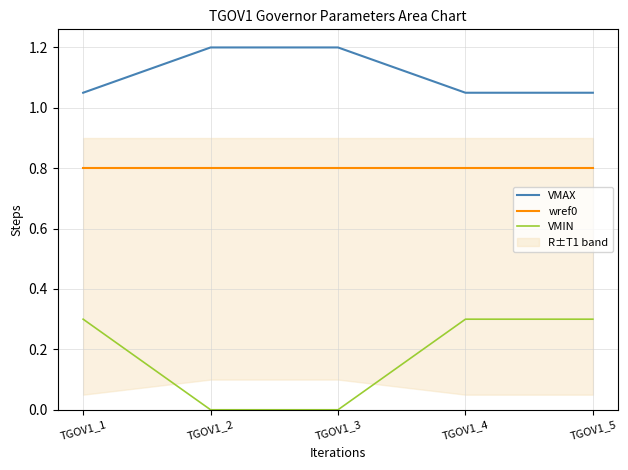

Which category has the highest value across all series?

TGOV1_2